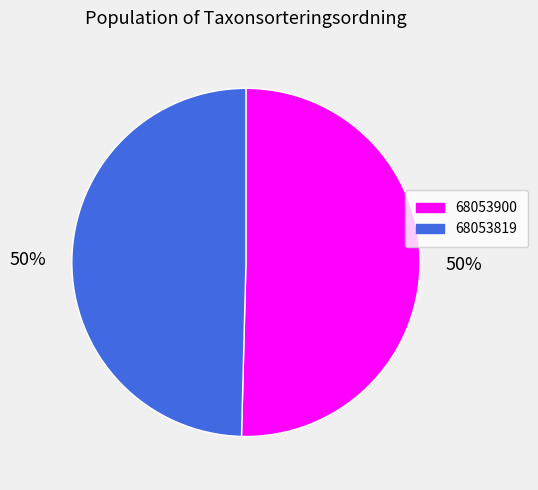

Approximately how many times larger is the value at 68053900 compared to 68053819?

1.0